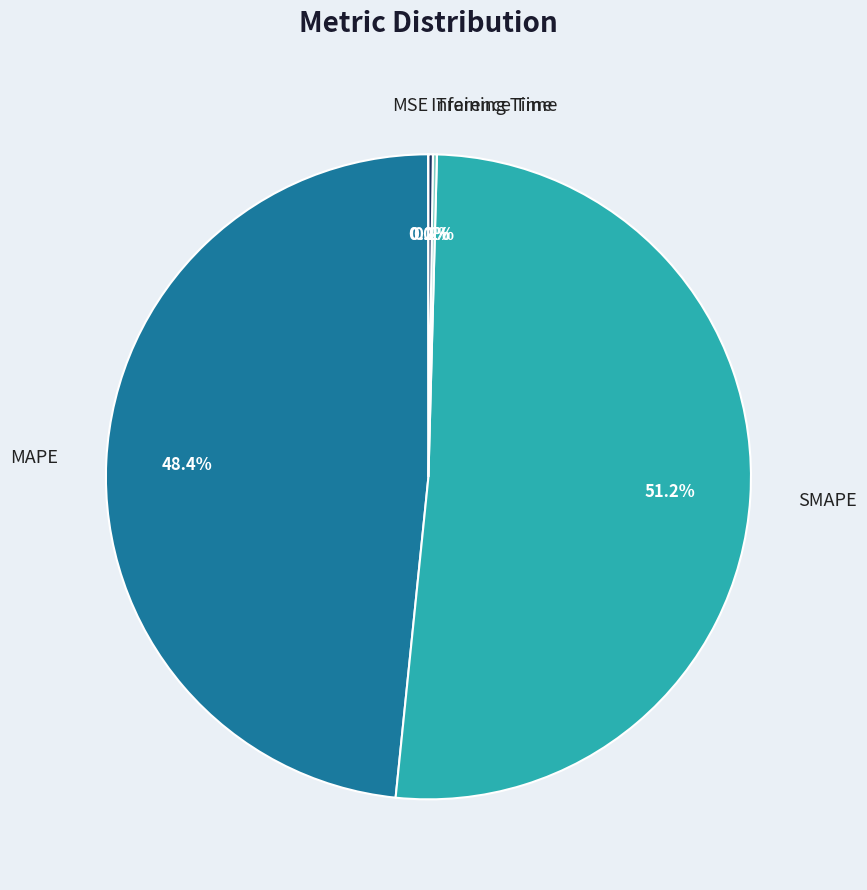

To the nearest percent, what is the average slice percentage?

20%